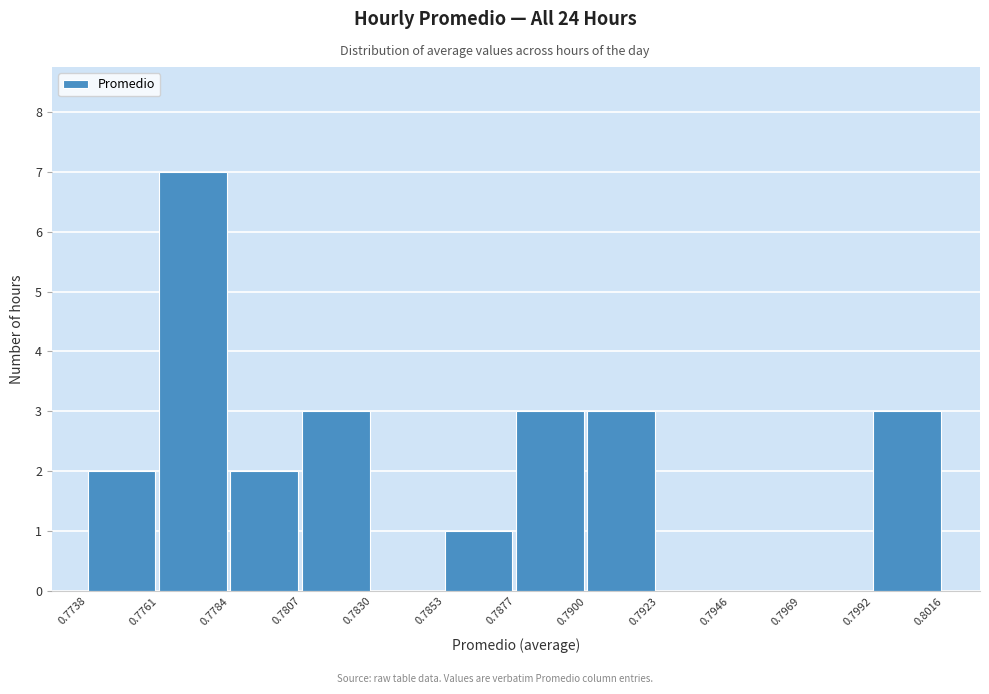

Reading left to right, list every bar in this chart as the range it spans on the x-axis followed by its height. The values are not printed on the chart, so give them approximately, as read against the axis.

0.7738 to 0.7761: 2
0.7761 to 0.7784: 7
0.7784 to 0.7807: 2
0.7807 to 0.7830: 3
0.7830 to 0.7853: 0
0.7853 to 0.7877: 1
0.7877 to 0.7900: 3
0.7900 to 0.7923: 3
0.7923 to 0.7946: 0
0.7946 to 0.7969: 0
0.7969 to 0.7992: 0
0.7992 to 0.8016: 3